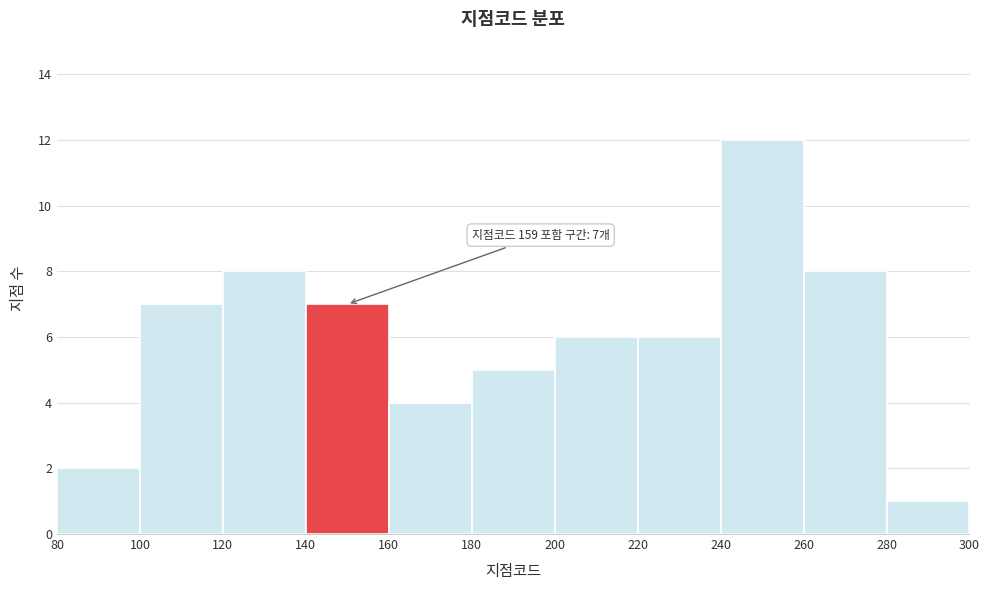

Which range on the x-axis has the tallest bar?

240 to 260